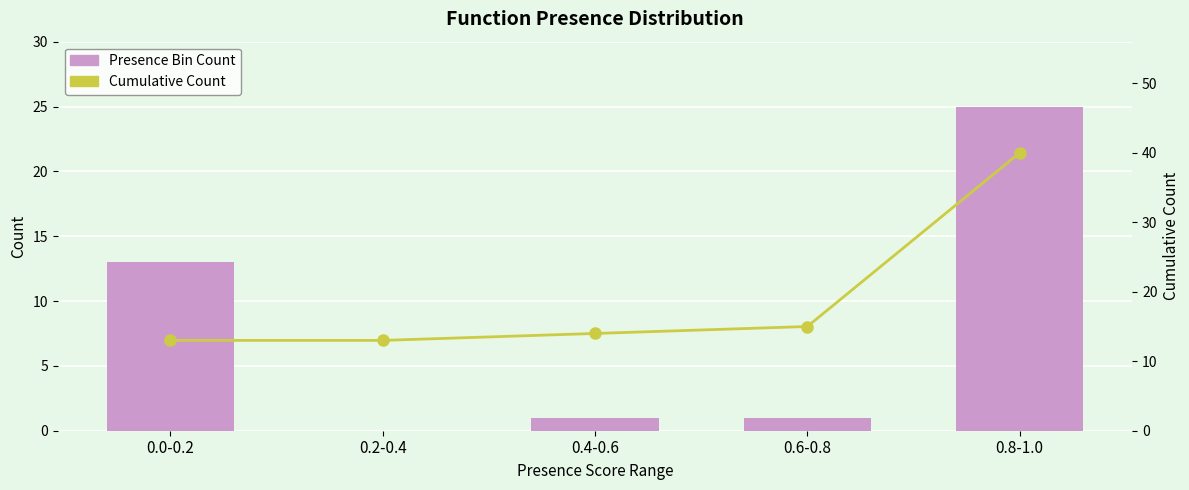

What is the label of the 5th bar from the left?

0.8-1.0